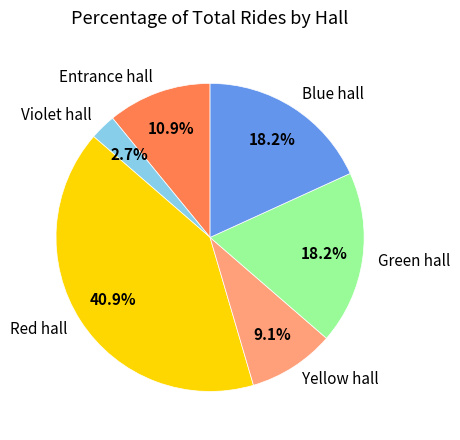

To the nearest percent, what is the difference between the largest and smallest slice percentages?

38%